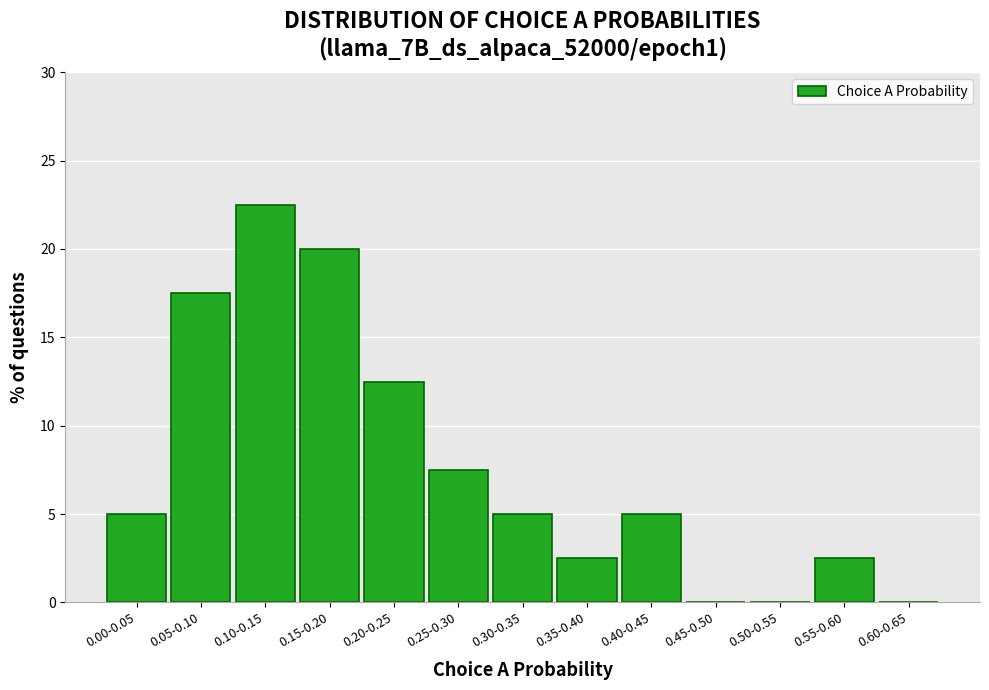

Reading left to right, transcribe all the data shown in this chart.

0.00-0.05=5.0	0.05-0.10=17.5	0.10-0.15=22.5	0.15-0.20=20.0	0.20-0.25=12.5	0.25-0.30=7.5	0.30-0.35=5.0	0.35-0.40=2.5	0.40-0.45=5.0	0.45-0.50=0.0	0.50-0.55=0.0	0.55-0.60=2.5	0.60-0.65=0.0